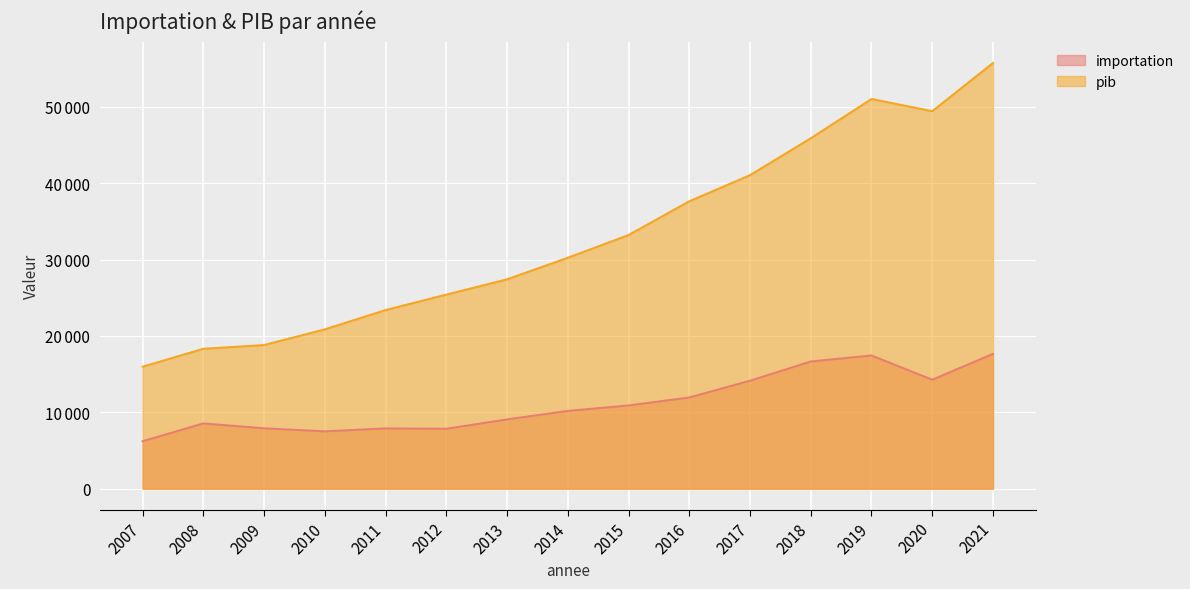

At which label does importation first exceed 10187?

2014